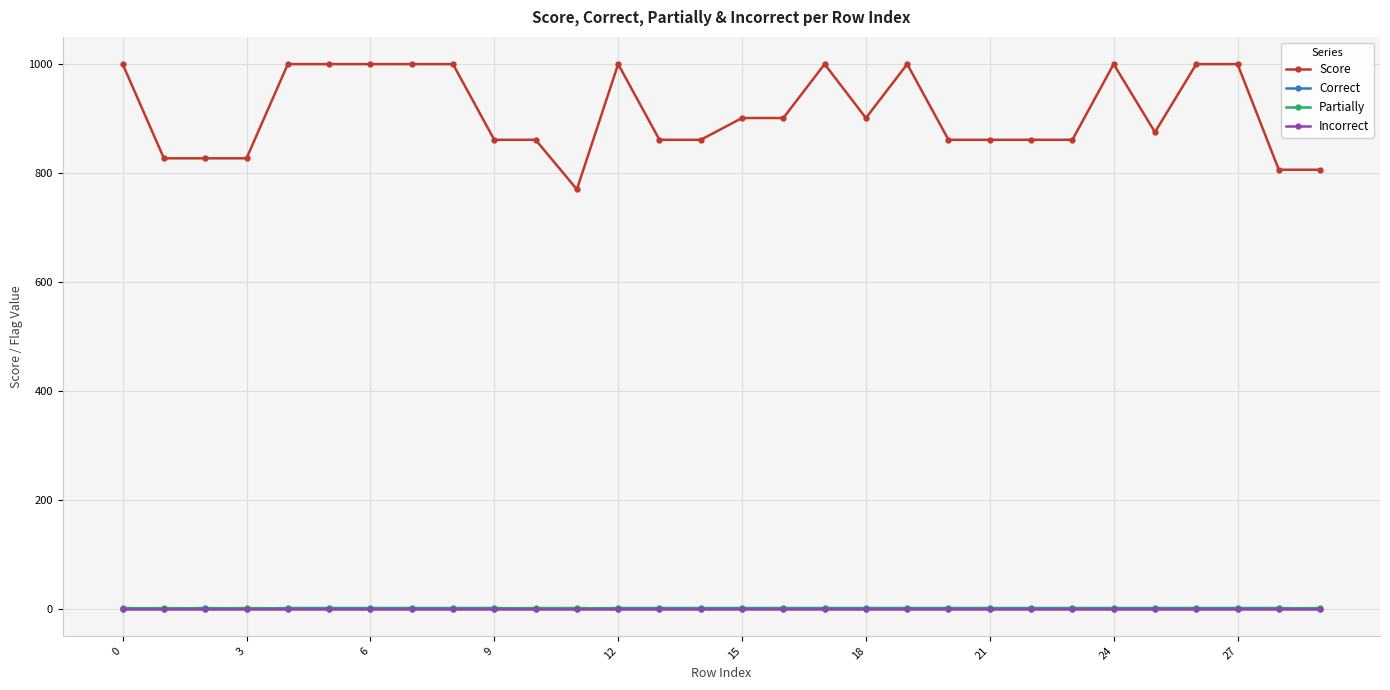

Which series has the largest range (max minus min)?

Score